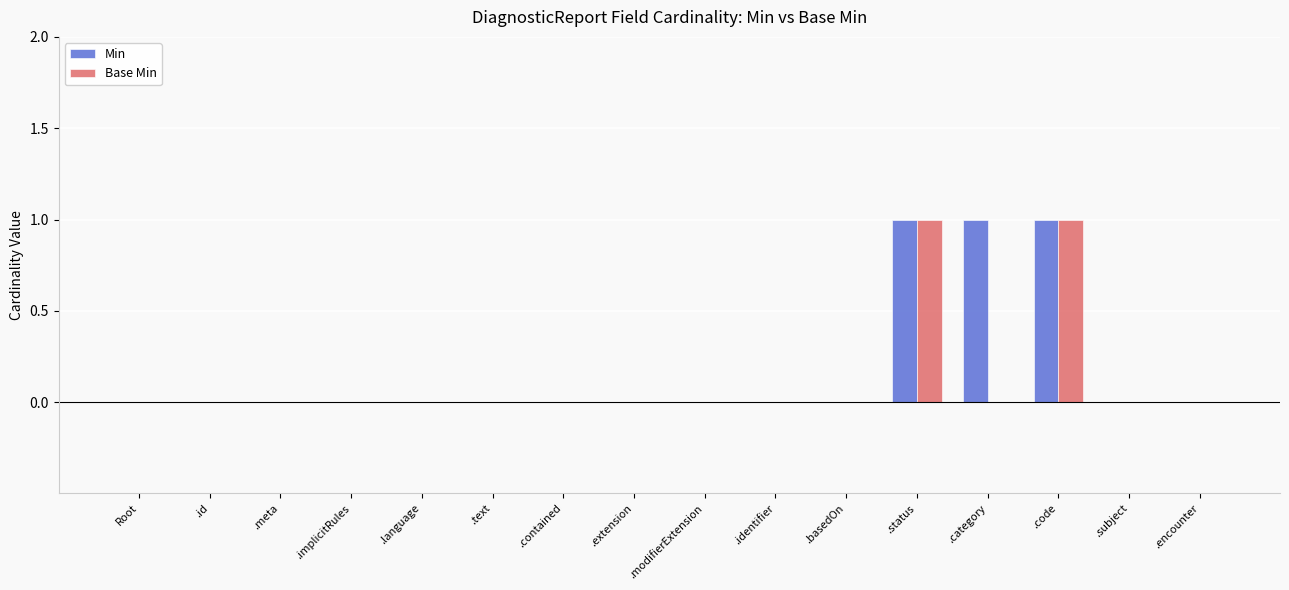

Is the value of Base Min at .language greater than the value of Min at .code?

No